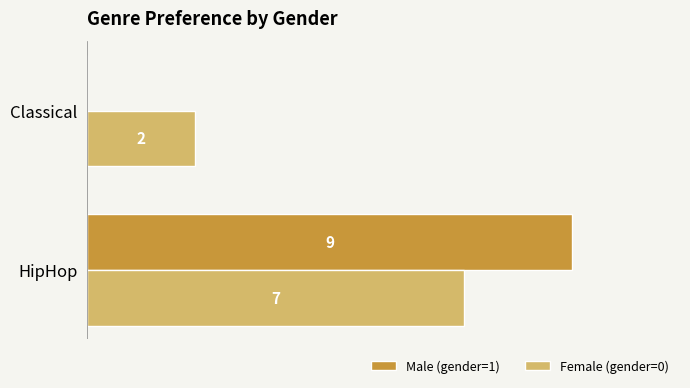

Where is Female (gender=0) nearest to the value 4?

Classical